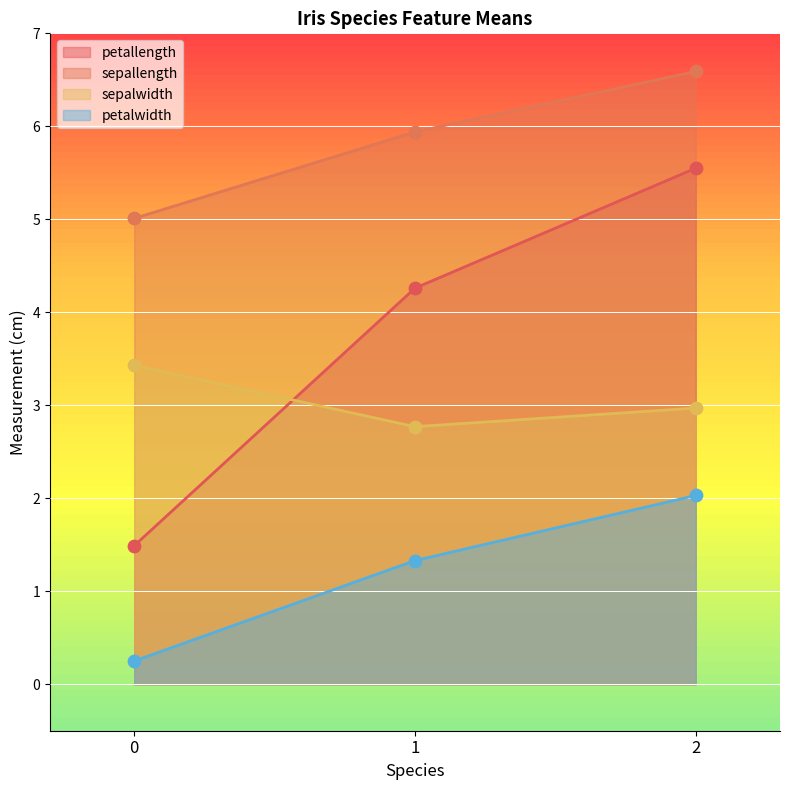

At which category is the sum across all series the highest?

2